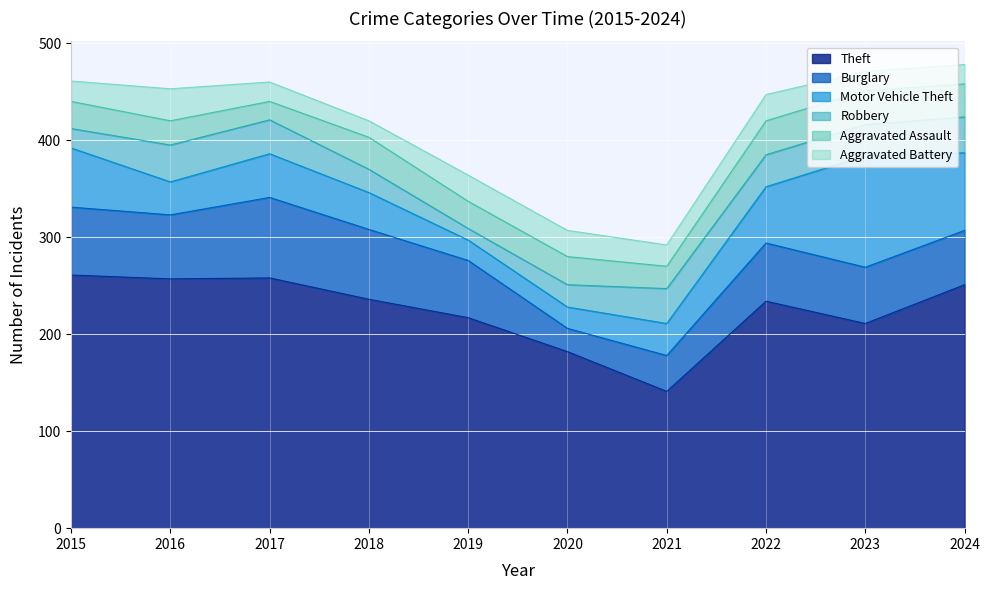

At which category does Aggravated Battery reach its first local peak?

2016